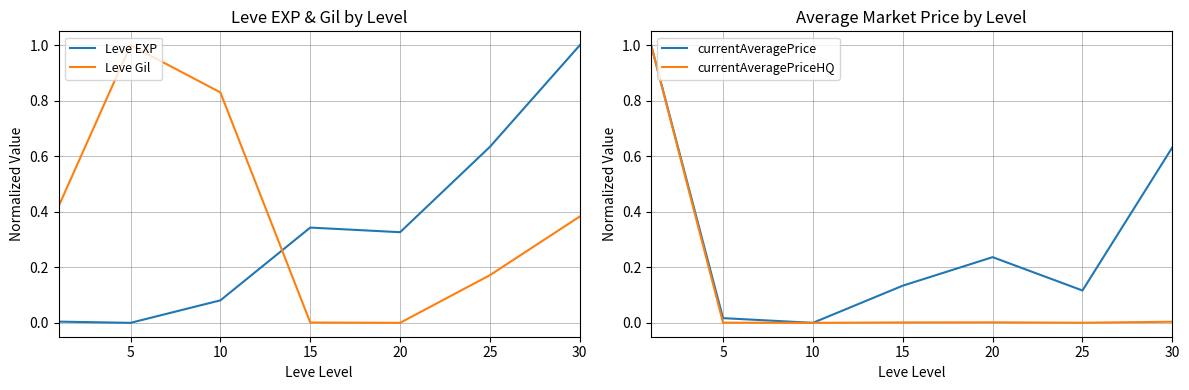

Which category has the highest value across all series?

30